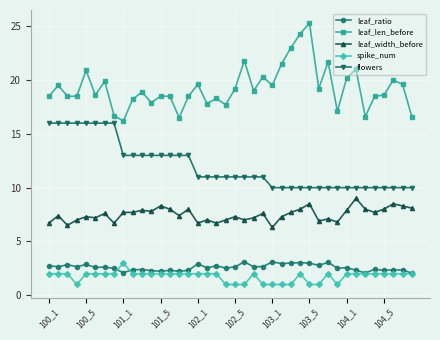

Which series has the widest spread of values?

leaf_len_before